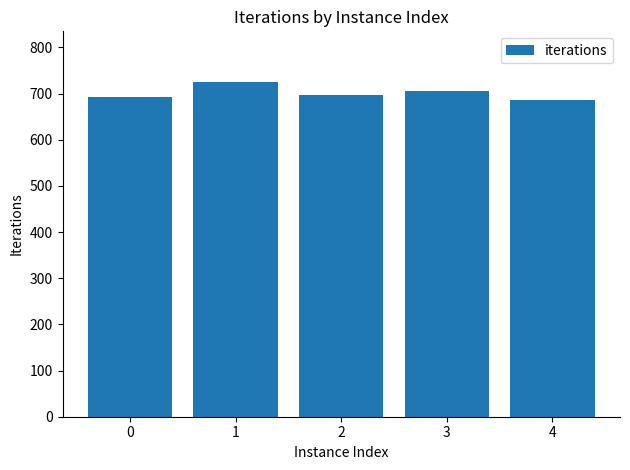

Is it true that the value at 3 is 323?

False